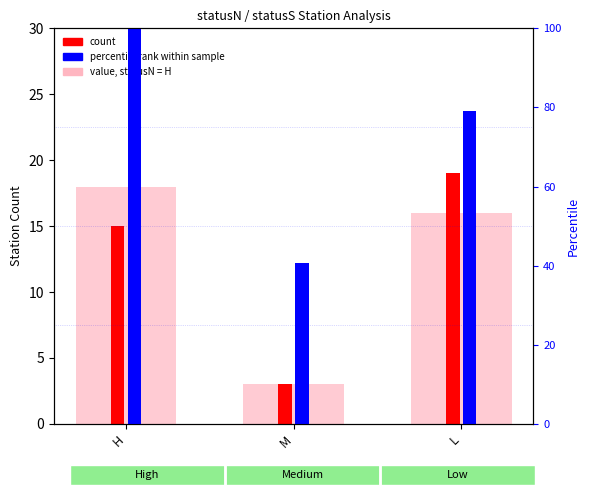

How many bars are there in each group?

3